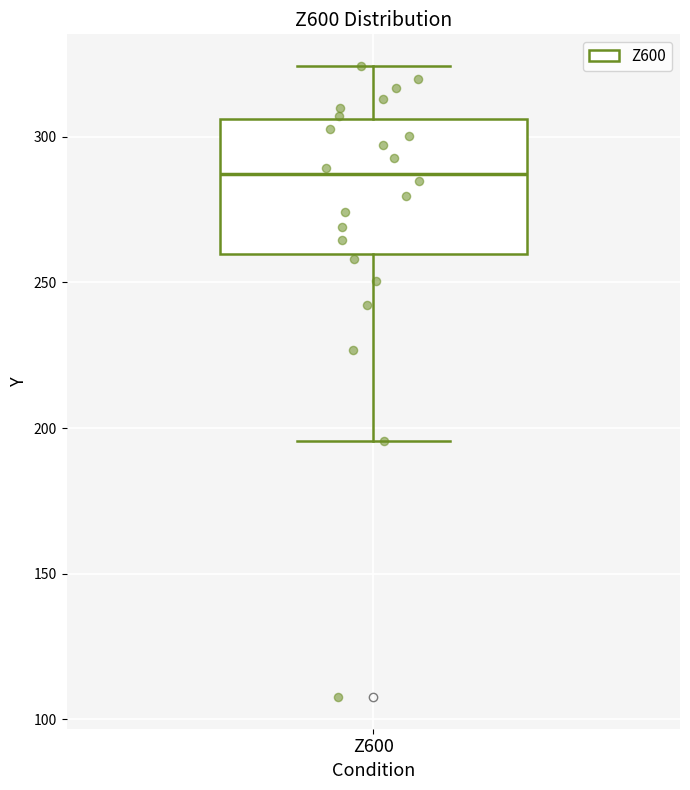

Transcribe this box plot: give where the median line is, the range the box spans, and where the two whiskers end, as read against the y-axis. The values are not printed on the chart, so give them approximately, as read against the axis.

median 285, box 260 to 305, whiskers 195 to 325